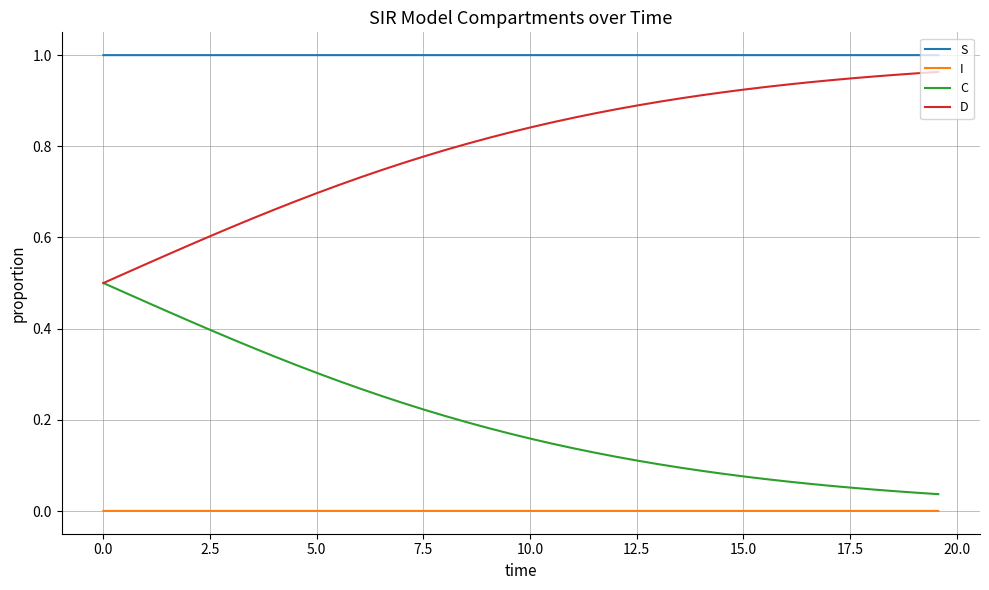

Which series has the largest total across all categories?

S